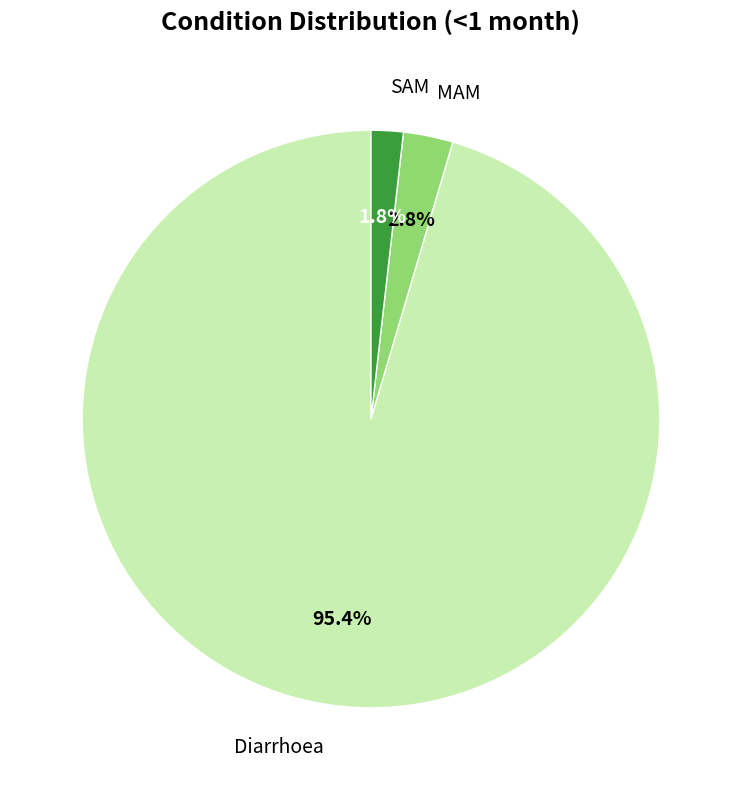

Between SAM and MAM, which is larger?

MAM